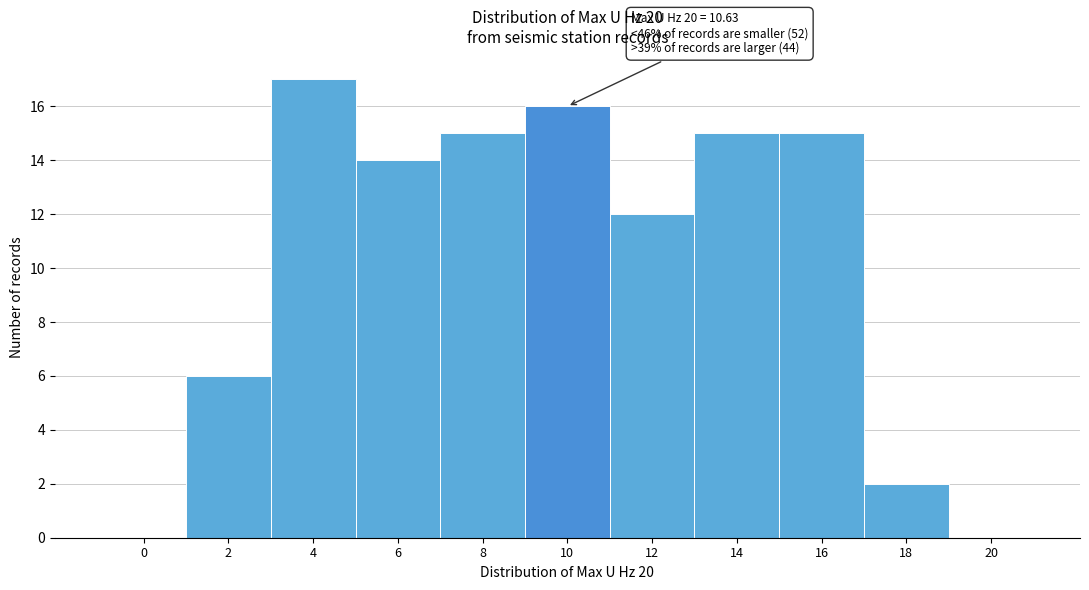

Reading left to right, extract all data points from this chart.

0=0	2=6	4=17	6=14	8=15	10=16	12=12	14=15	16=15	18=2	20=0